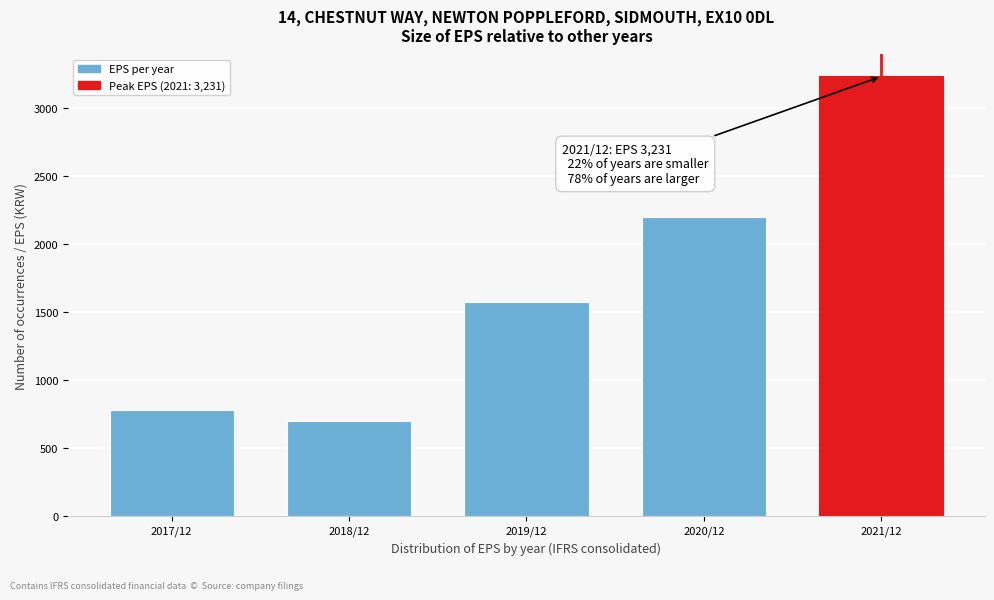

Reading right to left, extract all data points from this chart.

2021/12=3231	2020/12=2199	2019/12=1572	2018/12=696	2017/12=776